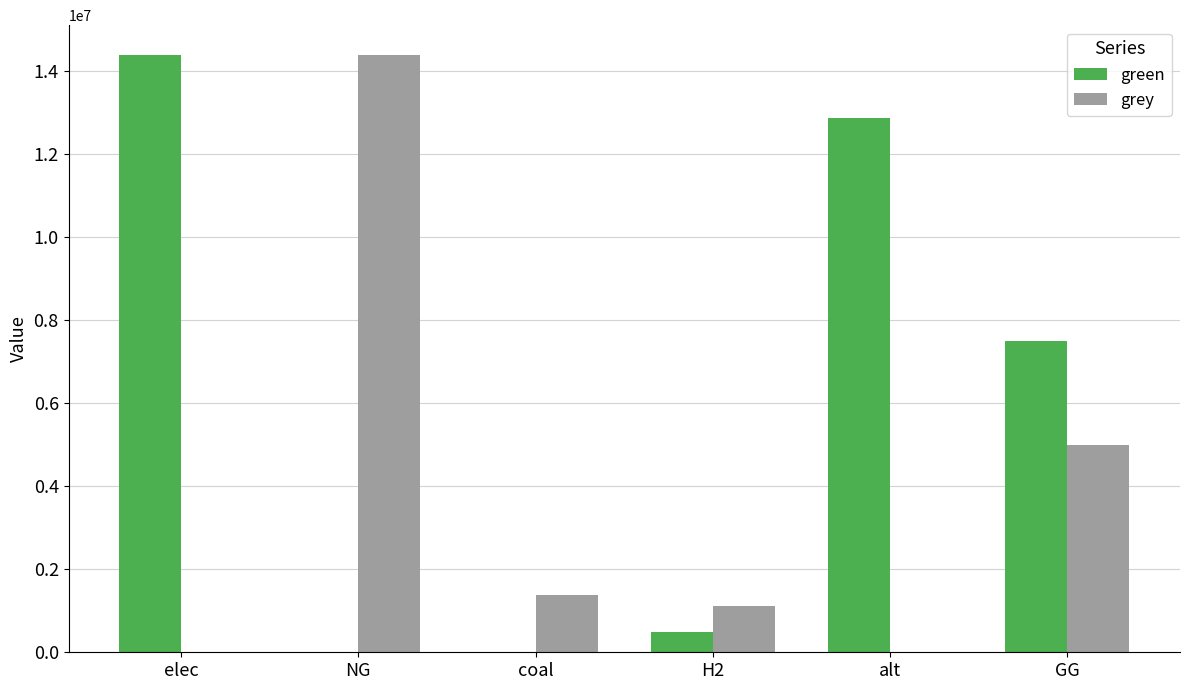

At which label does green reach its peak?

elec